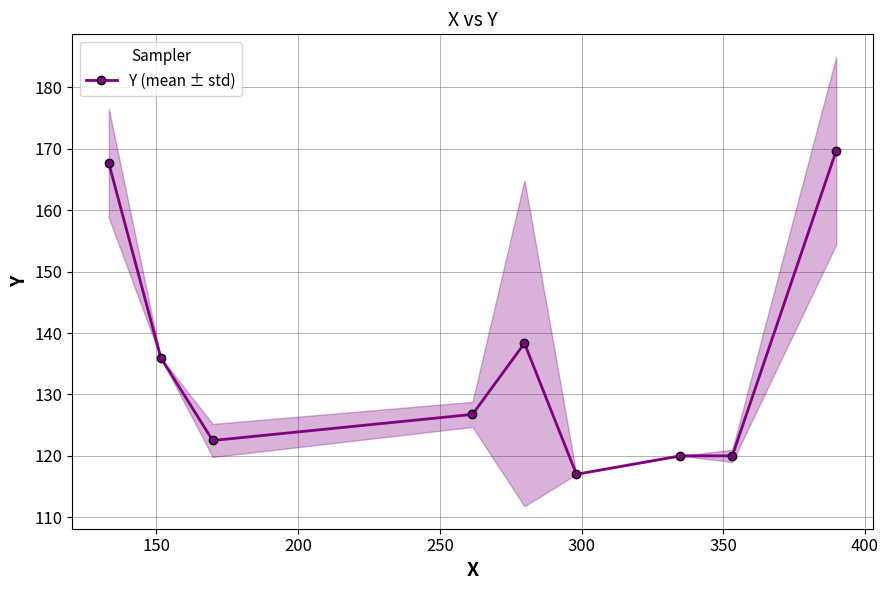

What is the lowest value of the Y (mean ± std) series?

117.0